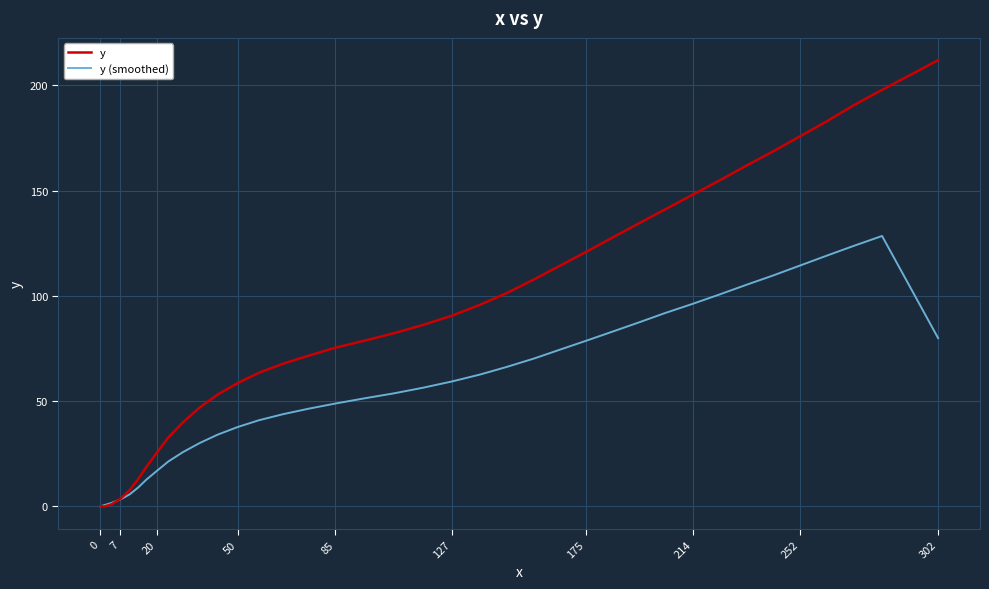

Which series has the largest total across all categories?

y